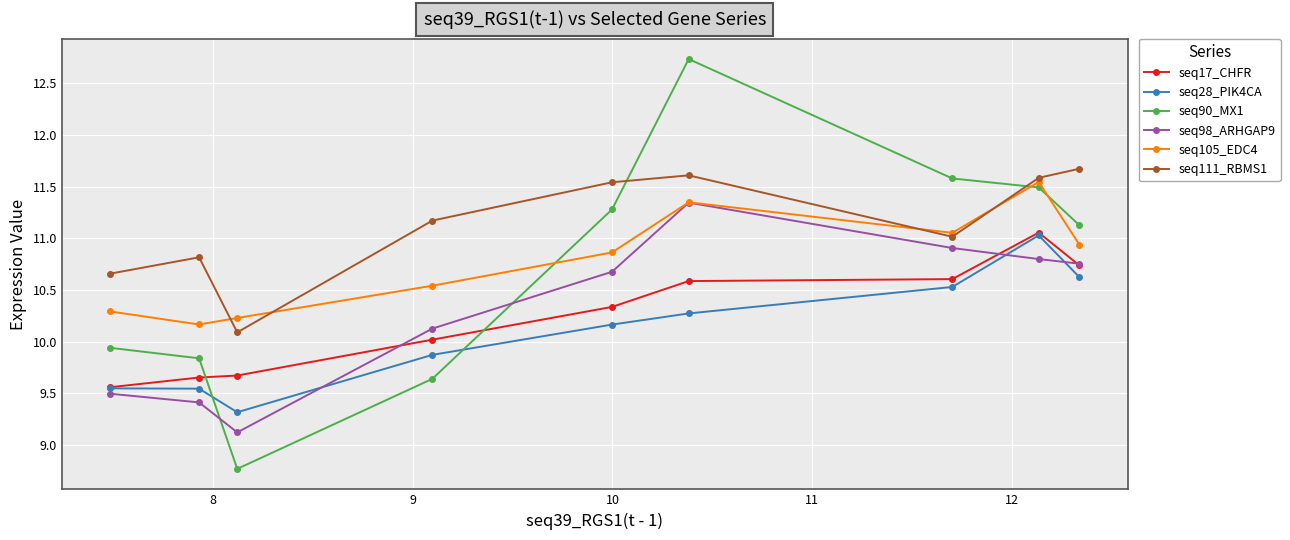

Which series has the widest spread of values?

seq90_MX1